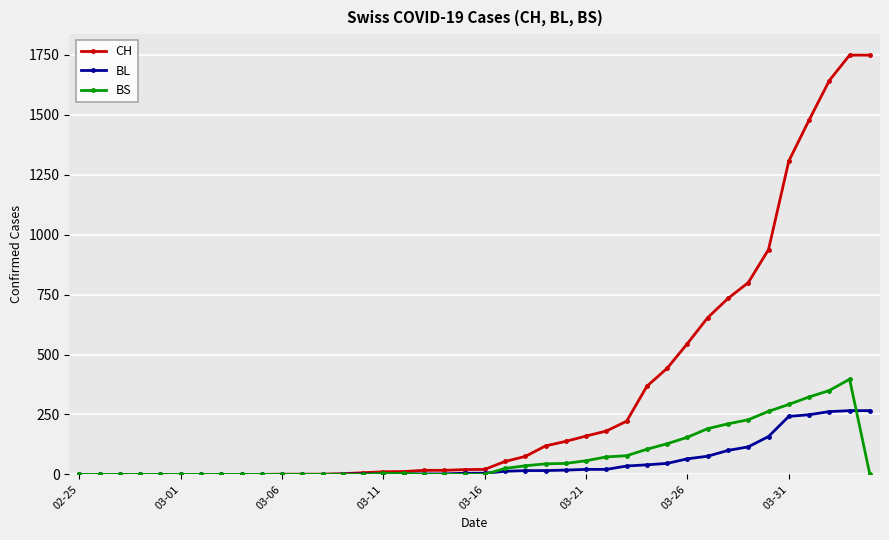

Which series has the largest total across all categories?

CH